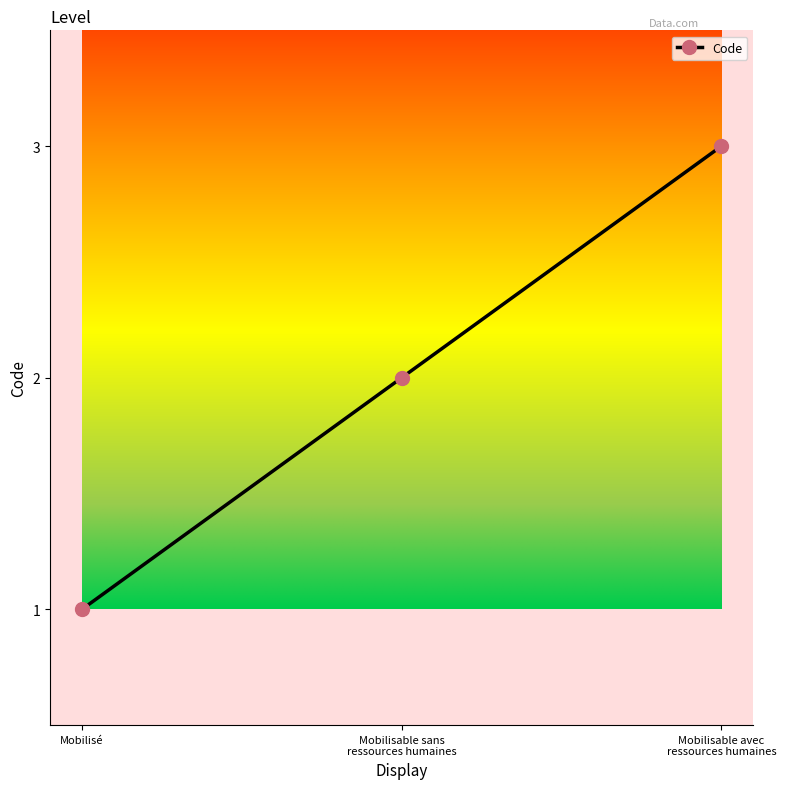

What is the sum of all values?

6